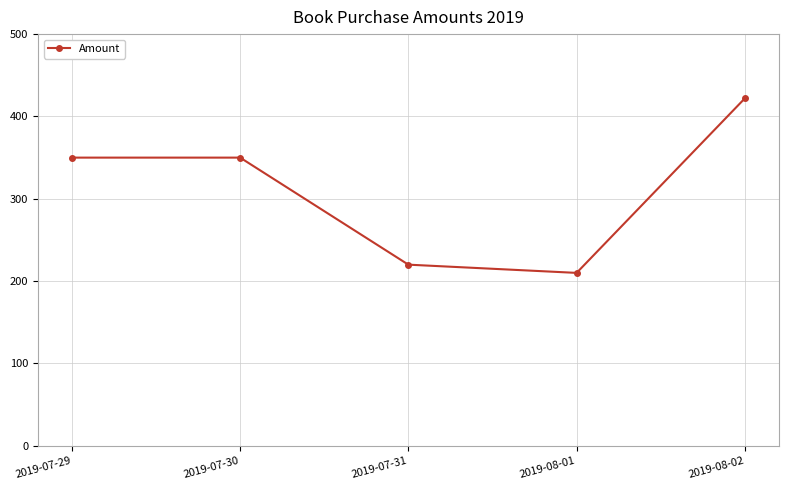

Reading left to right, transcribe all the data shown in this chart.

2019-07-29=350	2019-07-30=350	2019-07-31=220	2019-08-01=210	2019-08-02=422